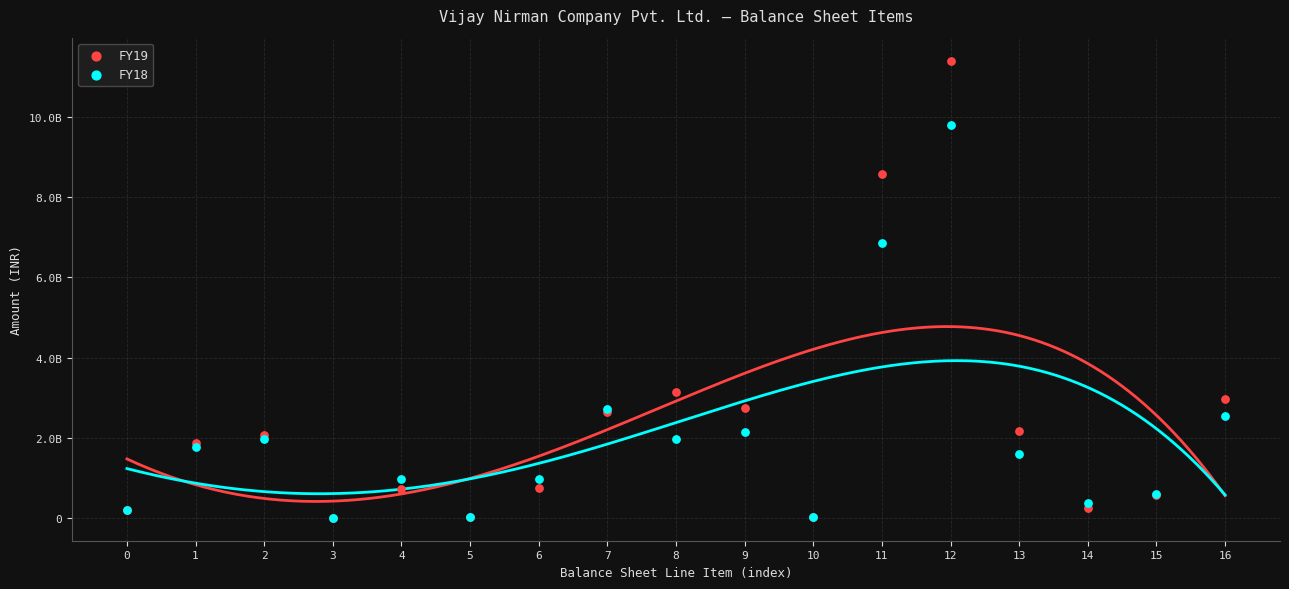

What are all the series names shown in the legend?

FY19, FY18